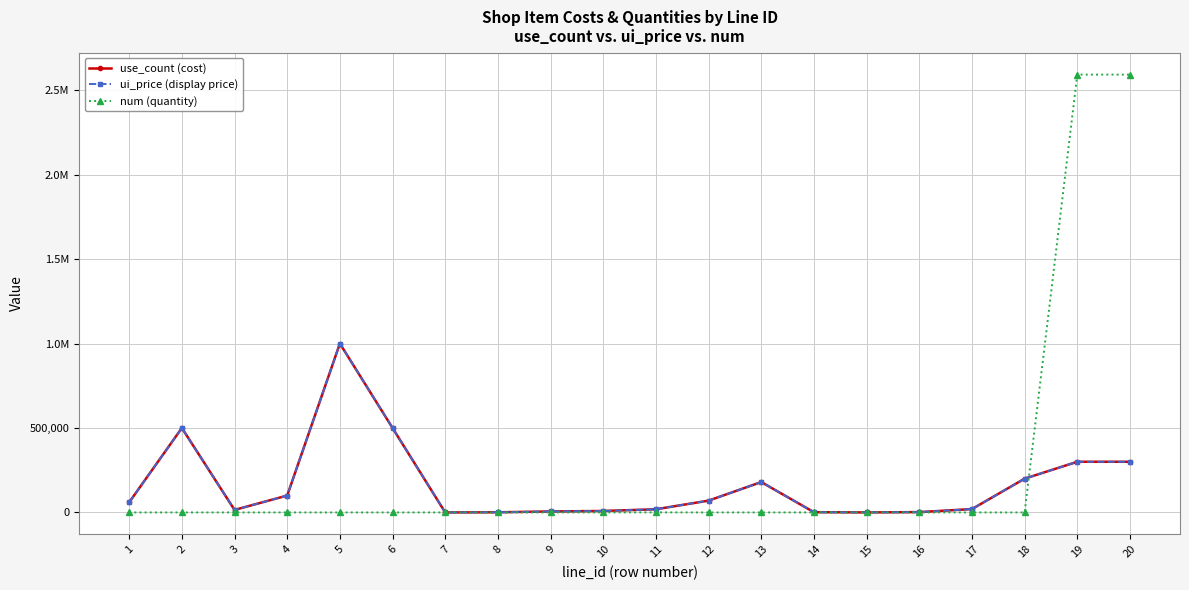

Does the chart have visible grid lines?

Yes